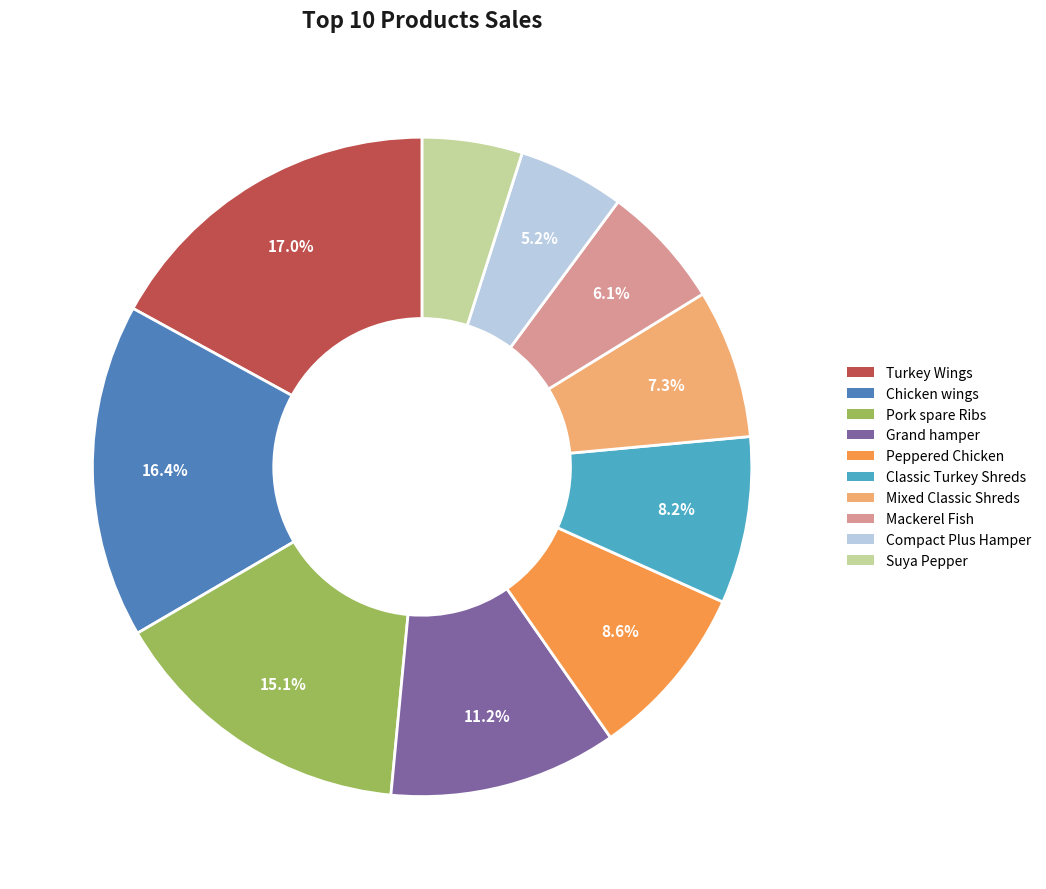

True or false: Compact Plus Hamper accounts for 5% of the total.

True